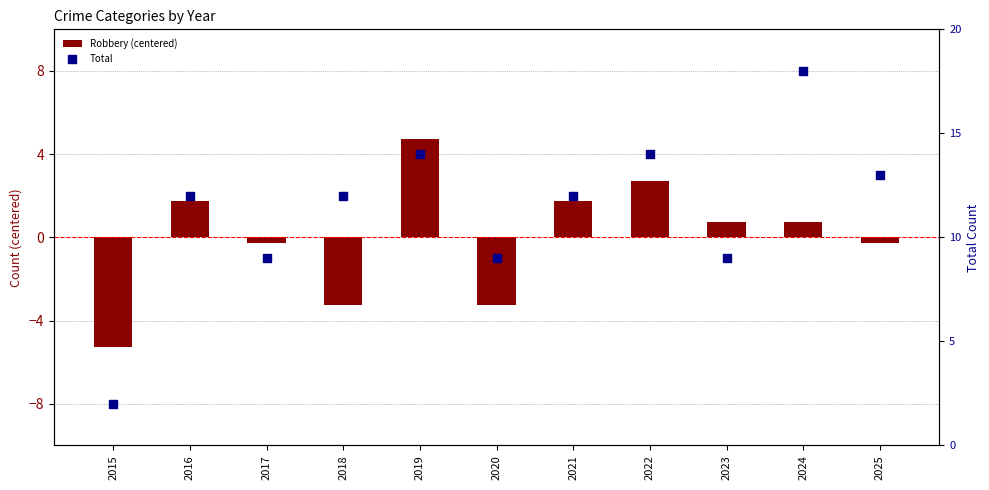

At which category is the sum across all series the highest?

2019